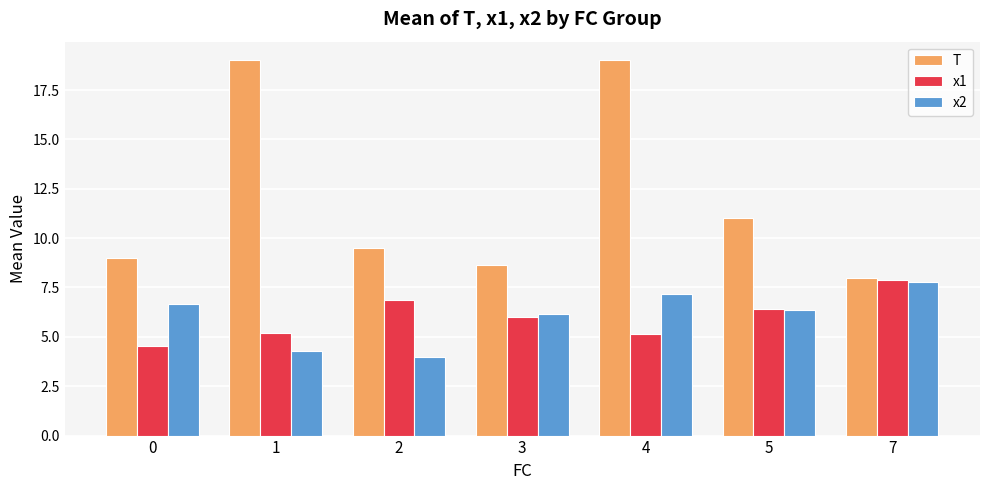

At which label does x1 first exceed 6?

2